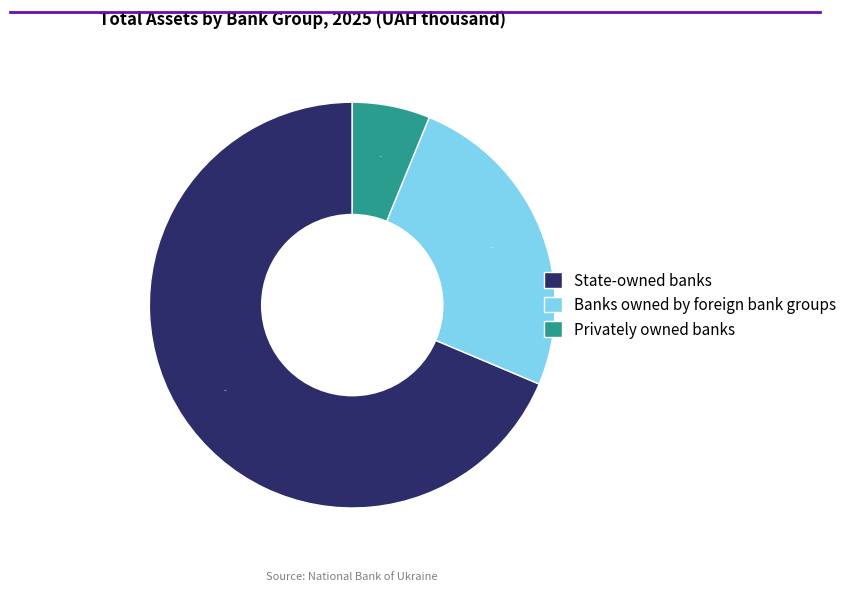

Which has a higher value, Banks owned by foreign bank groups or Privately owned banks?

Banks owned by foreign bank groups